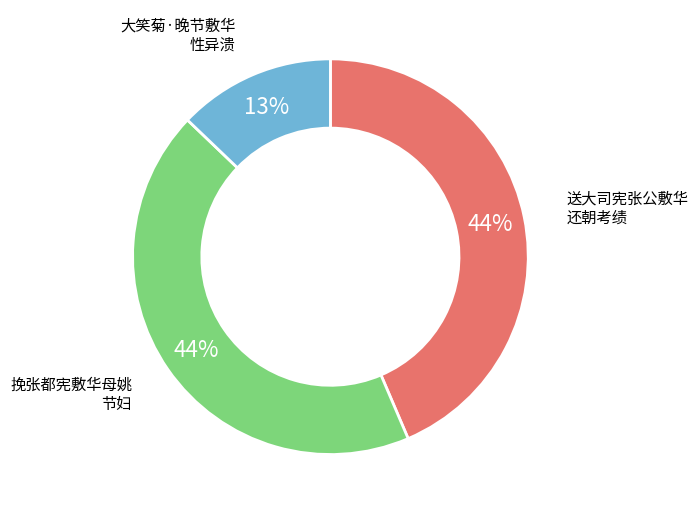

How many segments does this pie chart have?

3